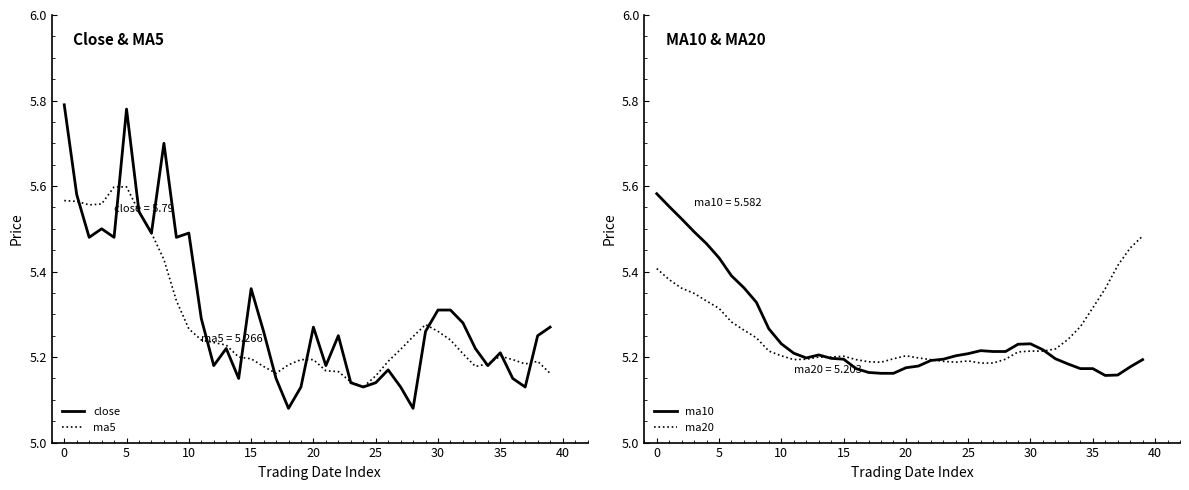

Between 12 and 22, which is larger?

22